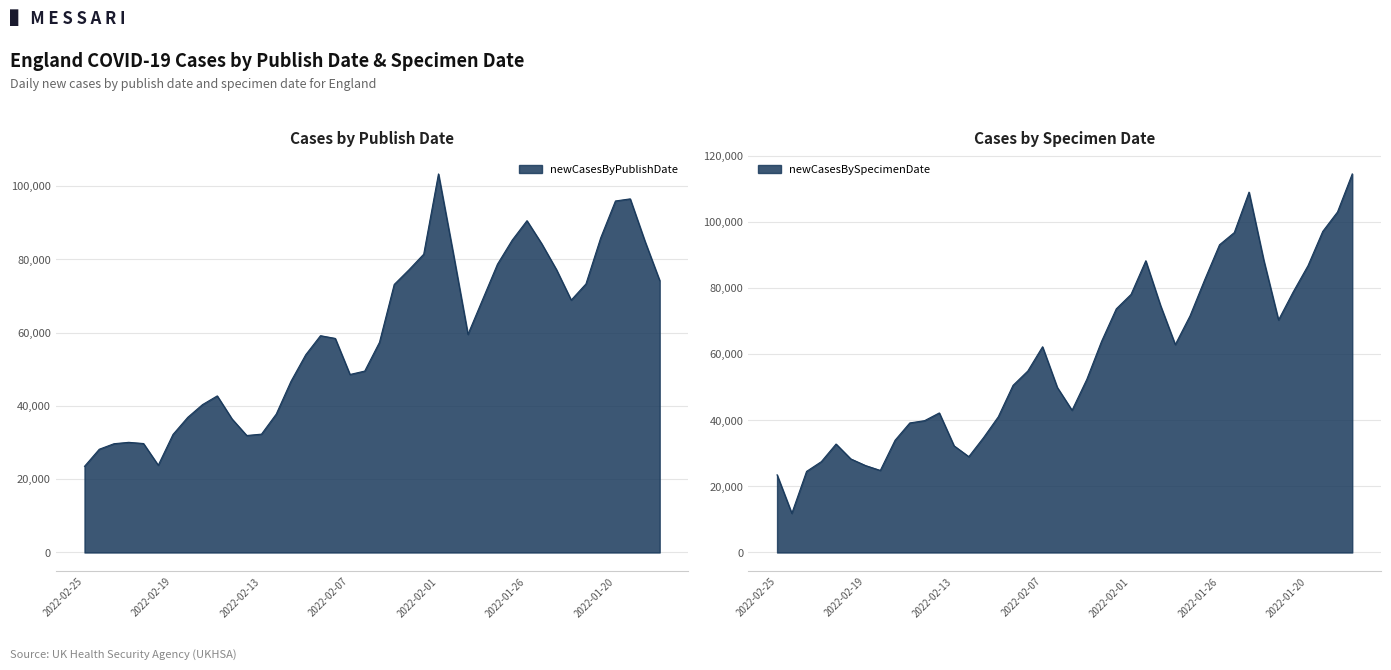

The value of newCasesBySpecimenDate at 2022-02-11 is 34786. True or false?

True